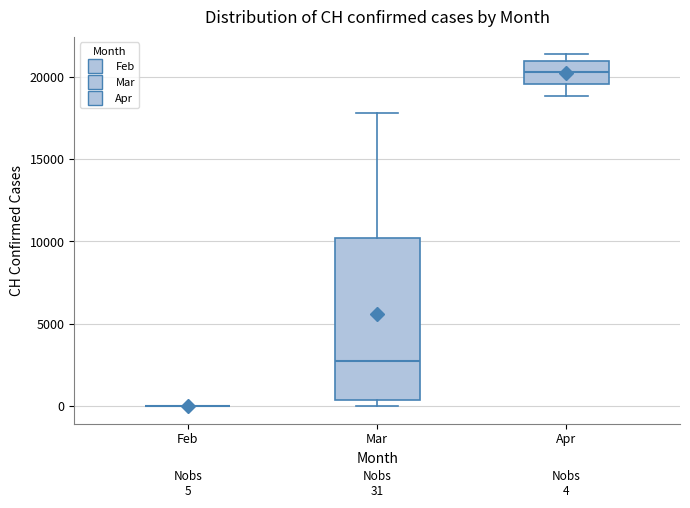

Comparing the boxes themselves (not the whiskers), which one is the tallest?

Mar